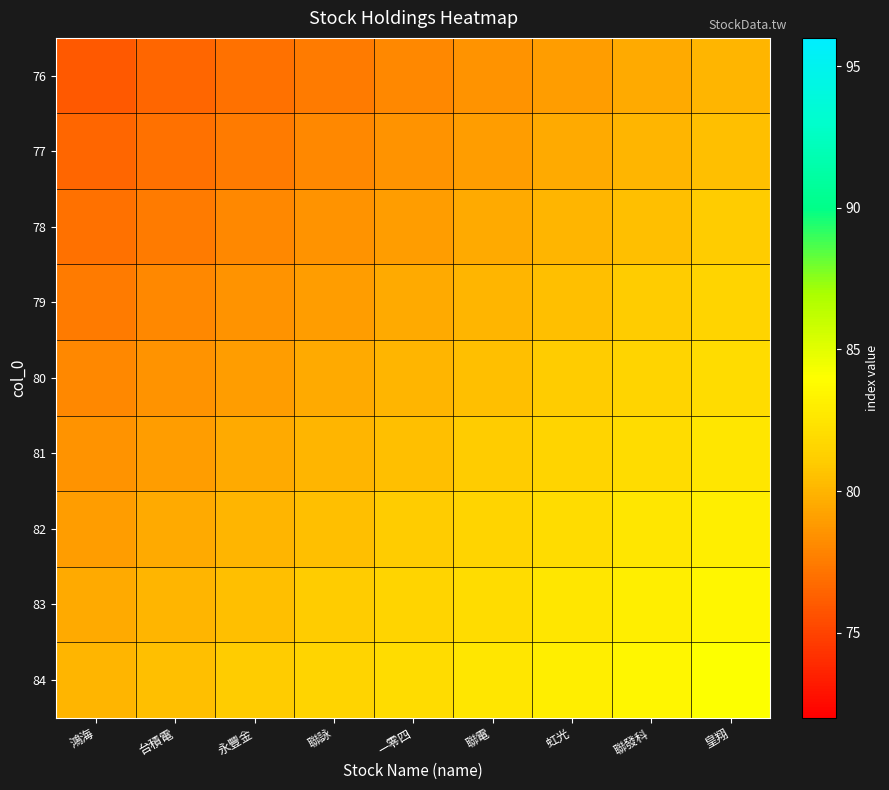

How many categories are shown in the chart?

9